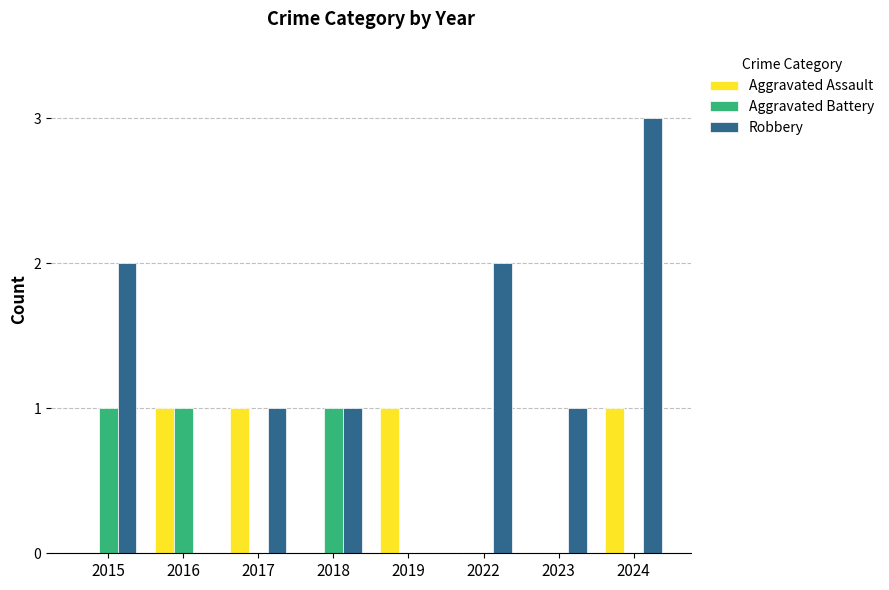

What are all the series names shown in the legend?

Aggravated Assault, Aggravated Battery, Robbery